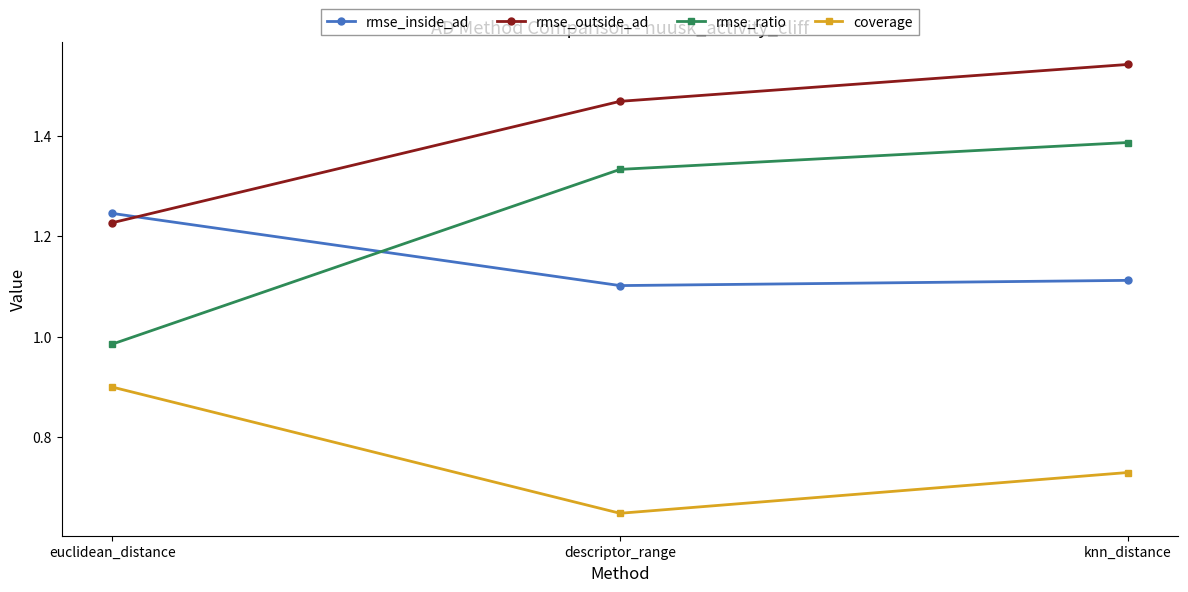

Which series has the widest spread of values?

rmse_ratio